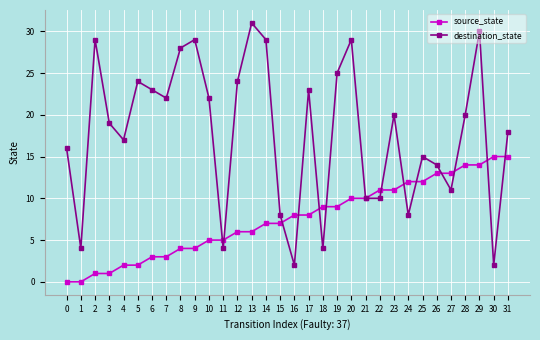

Rank the series by their average value, from lowest to highest.

source_state, destination_state